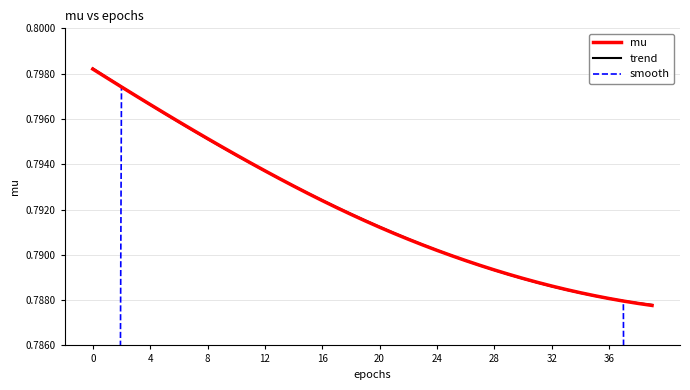

Which series has the largest total across all categories?

mu